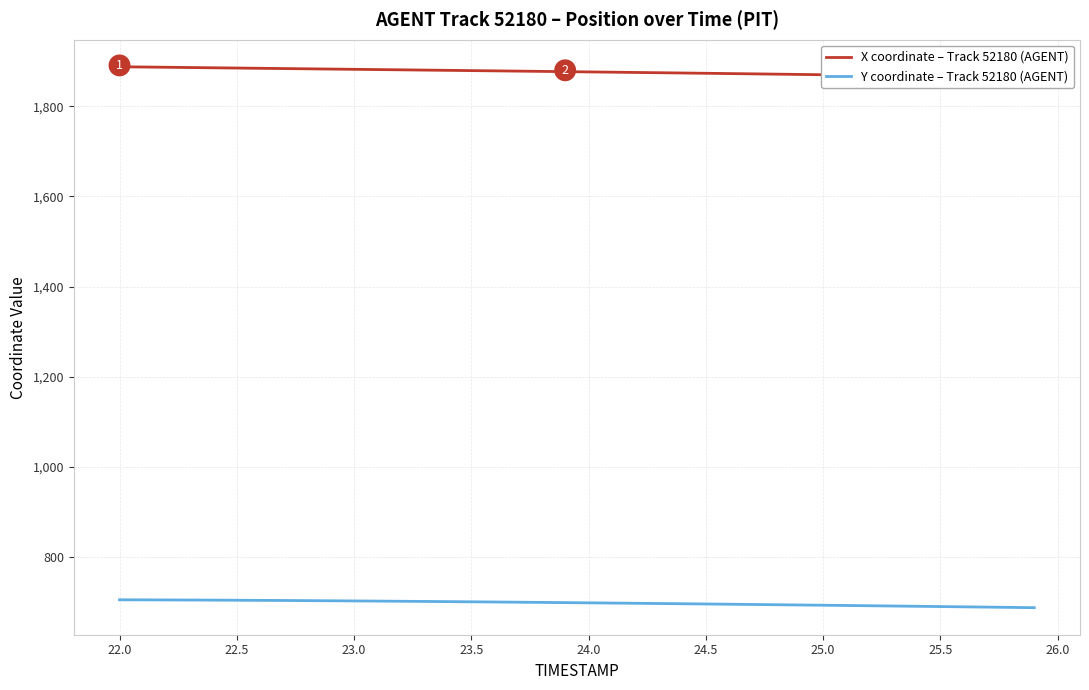

What is the highest value of the X coordinate – Track 52180 (AGENT) series?

1888.0